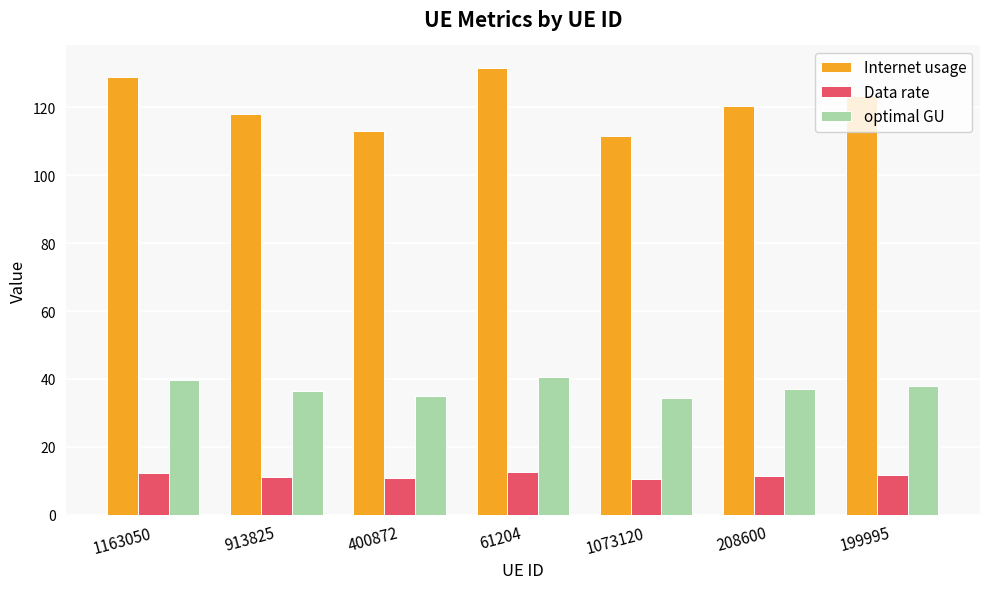

At which category does the chart reach its peak across all series?

61204